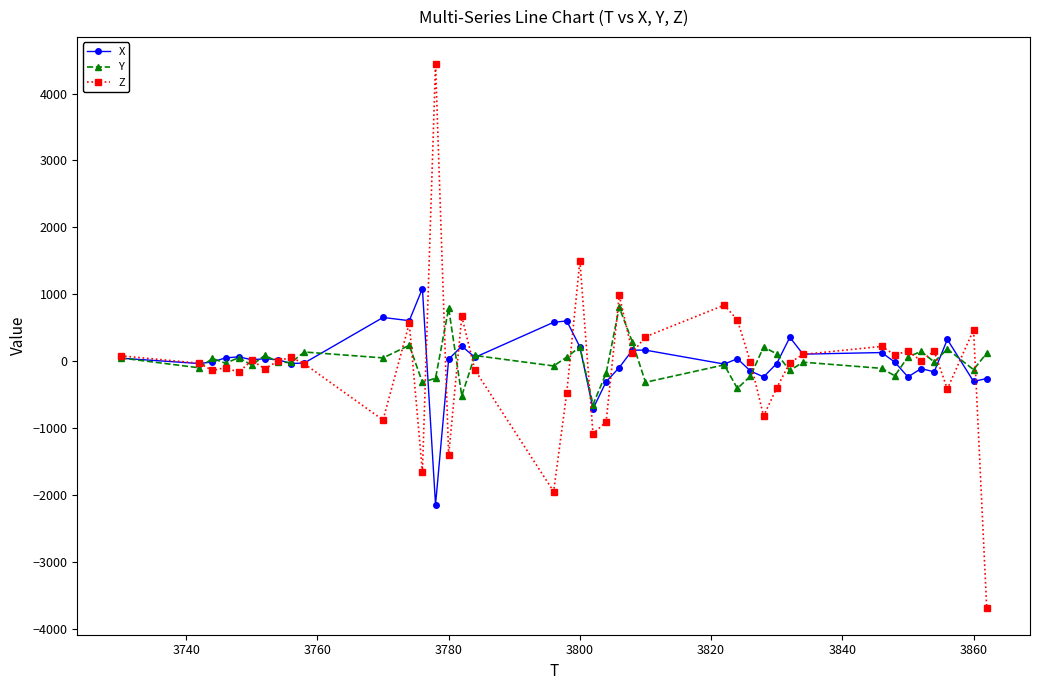

True or false: Y and Z intersect in this chart.

True